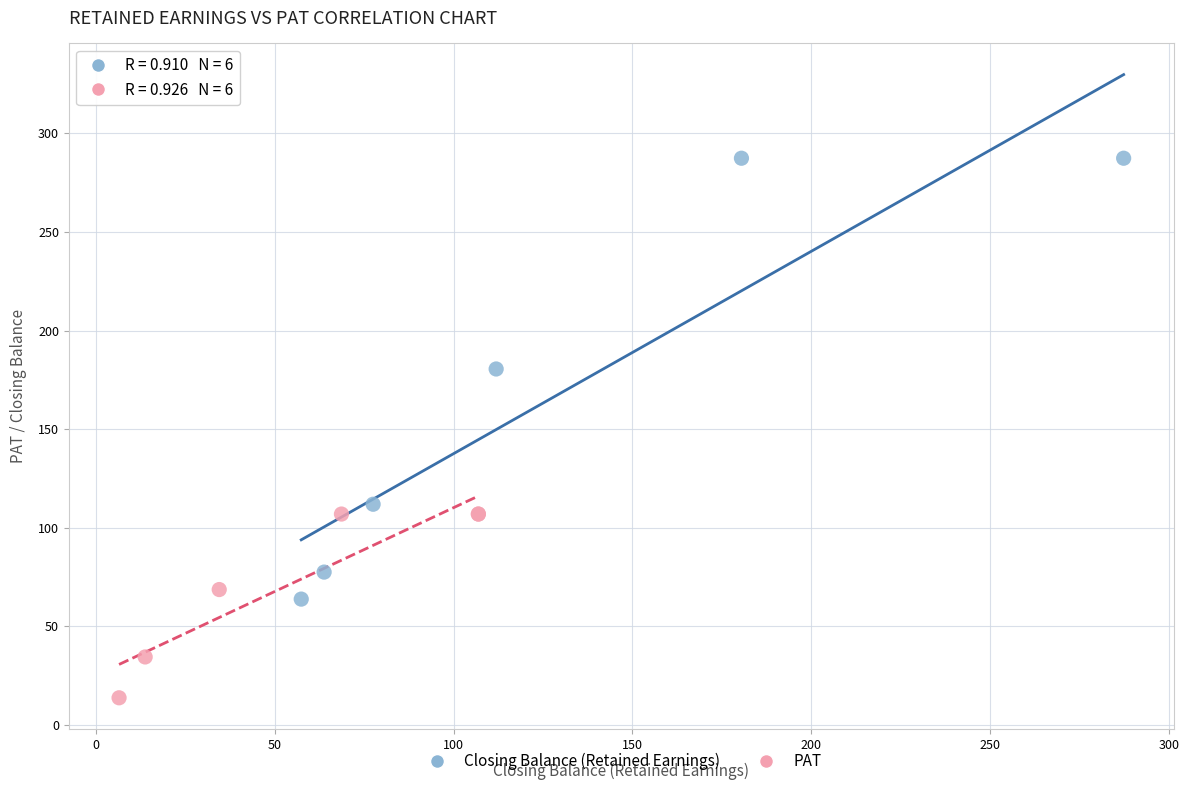

Which series reaches the maximum Y coordinate?

Closing Balance (Retained Earnings)